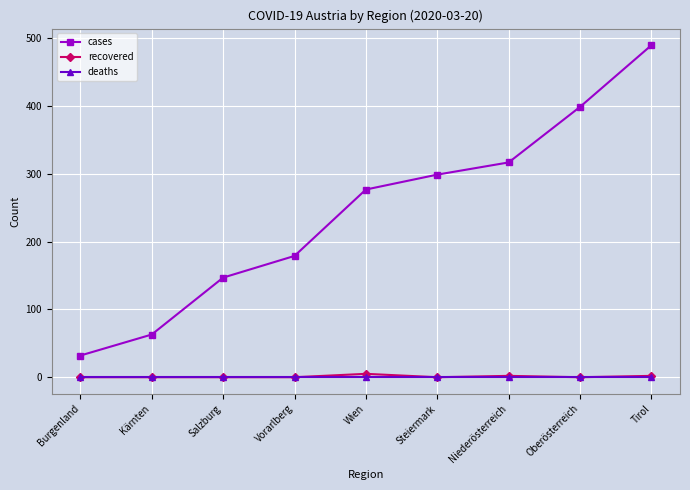

Rank the categories by cases value from lowest to highest.

Burgenland, Kärnten, Salzburg, Vorarlberg, Wien, Steiermark, Niederösterreich, Oberösterreich, Tirol